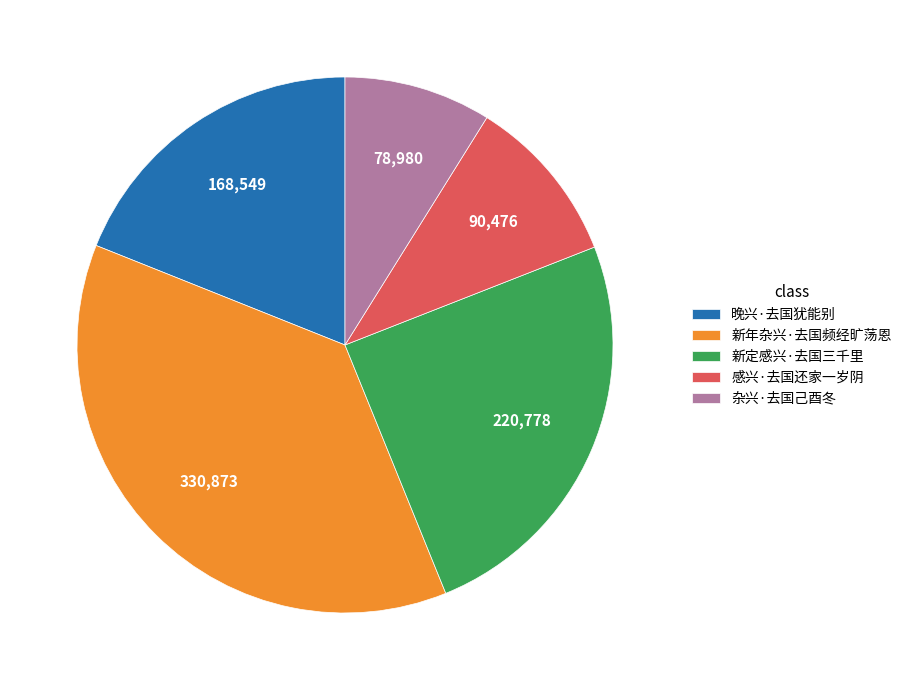

Do 感兴·去国还家一岁阴 and 晚兴·去国犹能别 together represent more than half of the pie?

No